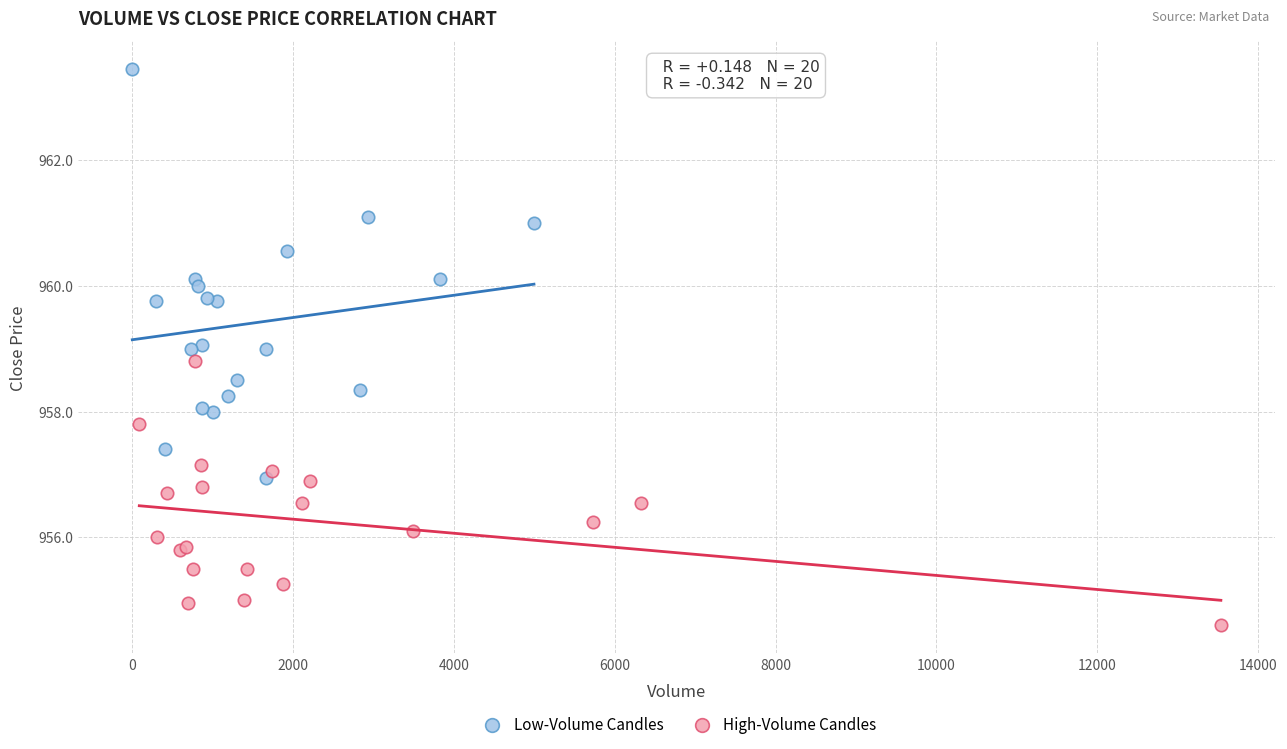

Which series contains the highest Y value?

Low-Volume Candles